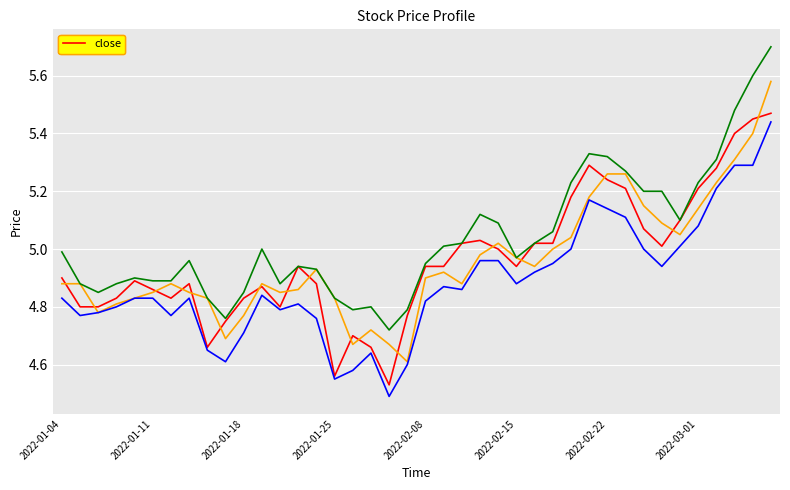

How many lines are shown in the chart?

4